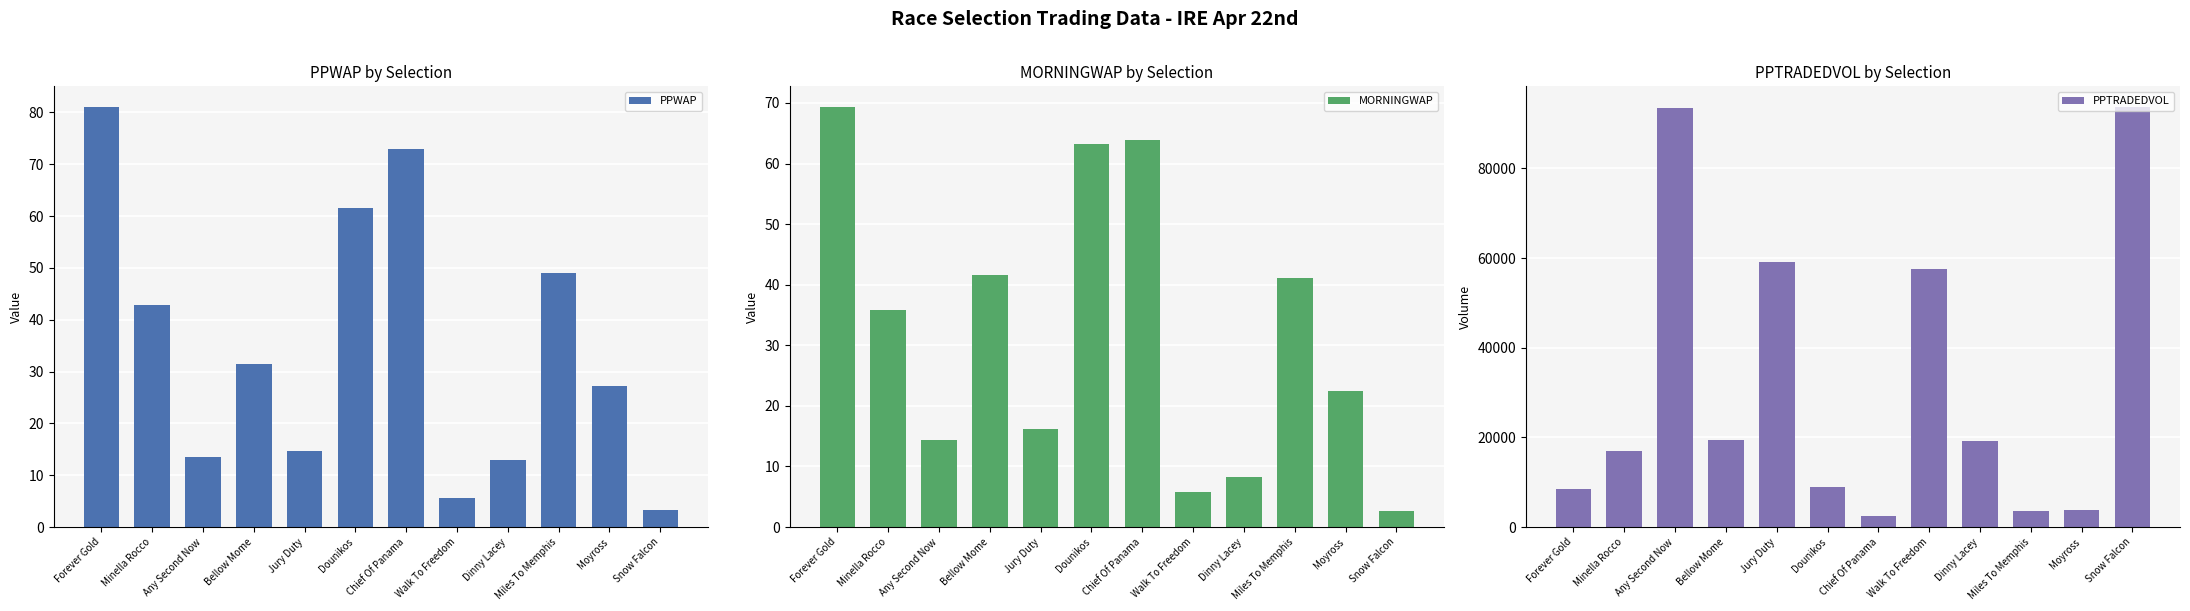

The PPTRADEDVOL series shows 2904.9 at Forever Gold. True or false?

False